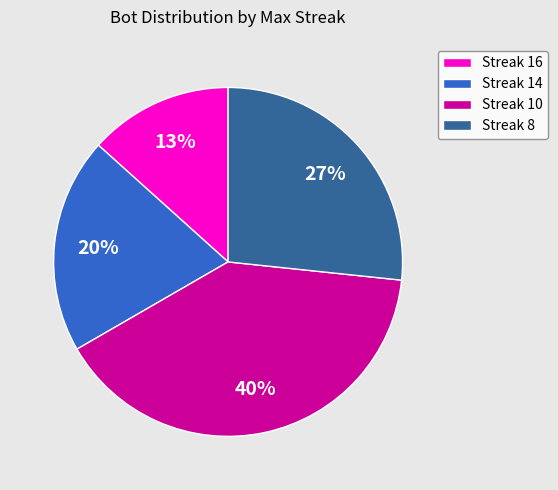

Is there a majority slice in this chart?

No